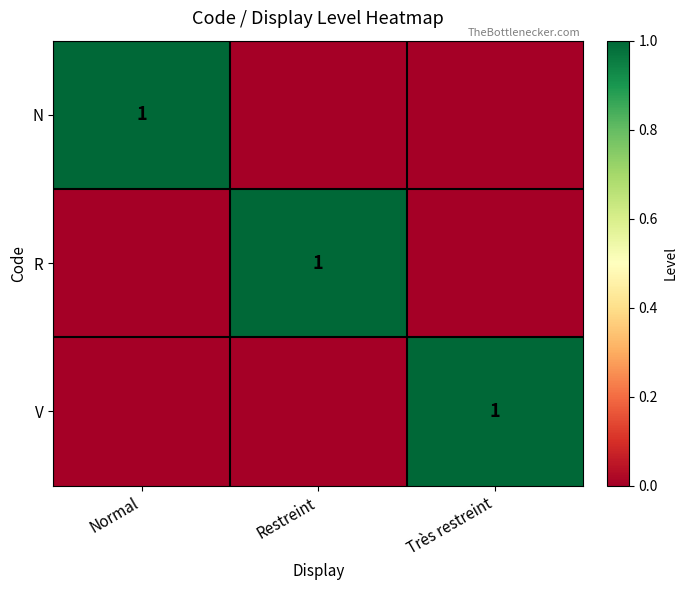

The value of N at Normal is 1. True or false?

True